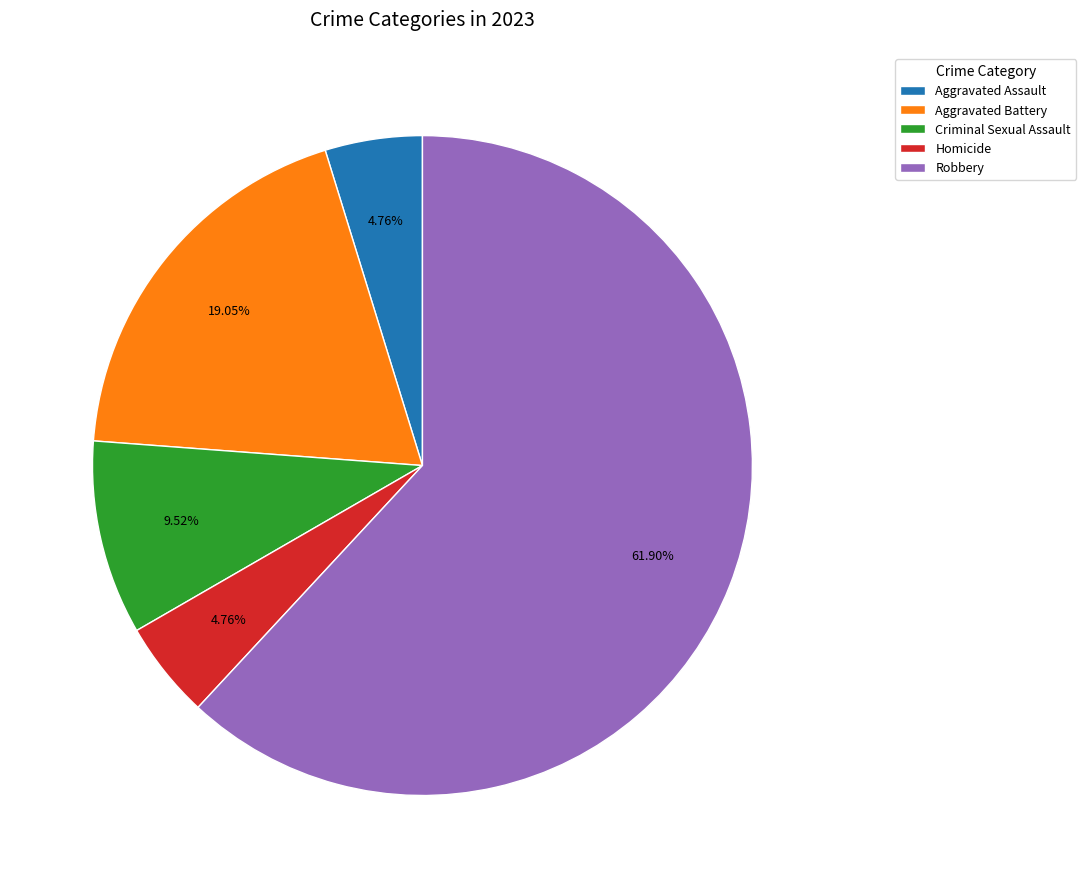

Count the number of slices in the pie.

5